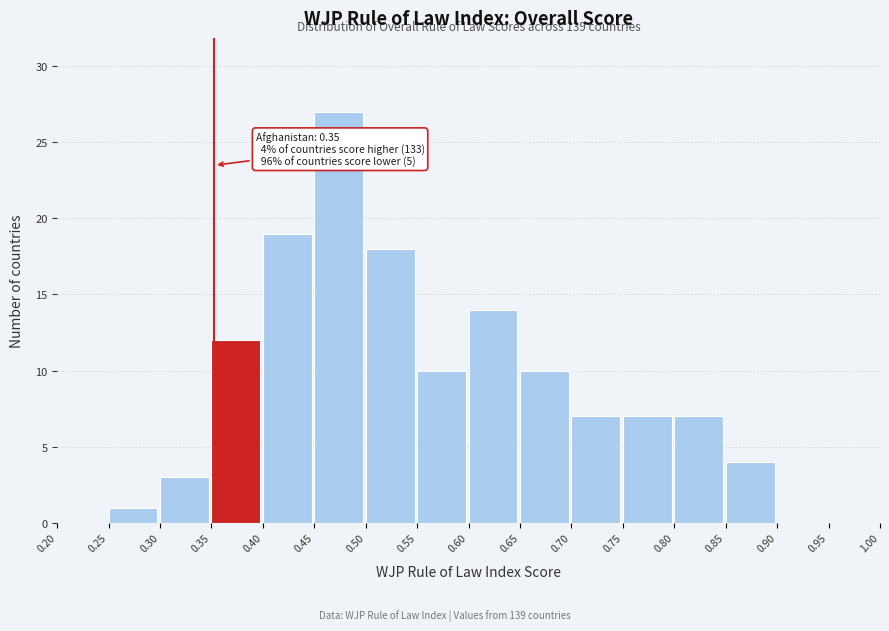

Over which range of the x-axis is the bar tallest?

0.45 to 0.50